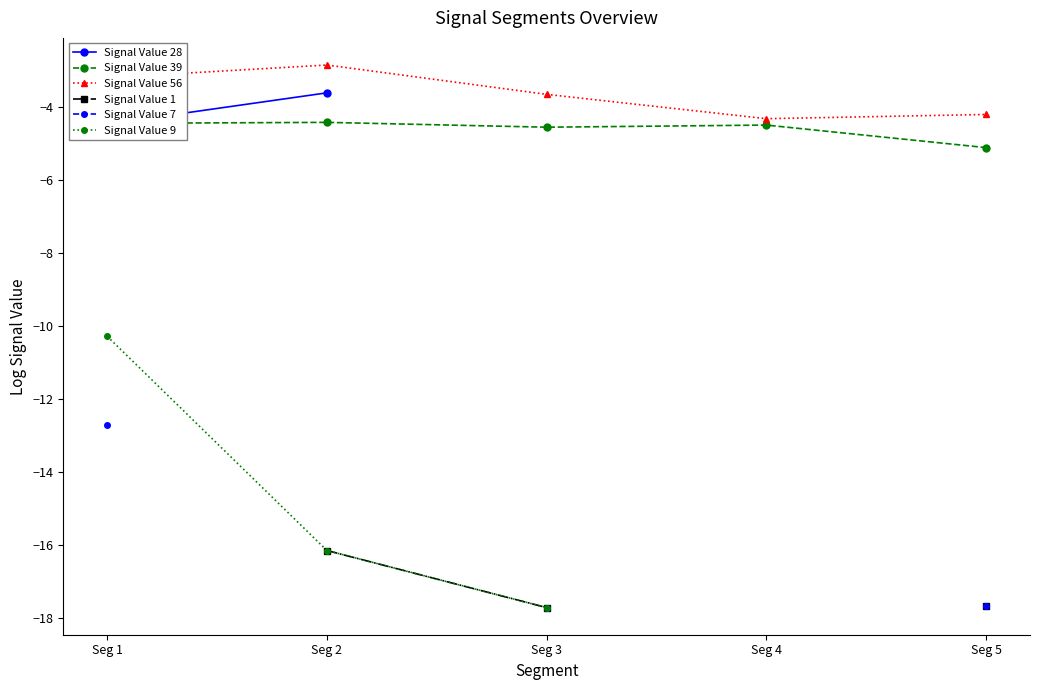

What is the sum of all Signal Value 56 values?

-18.2